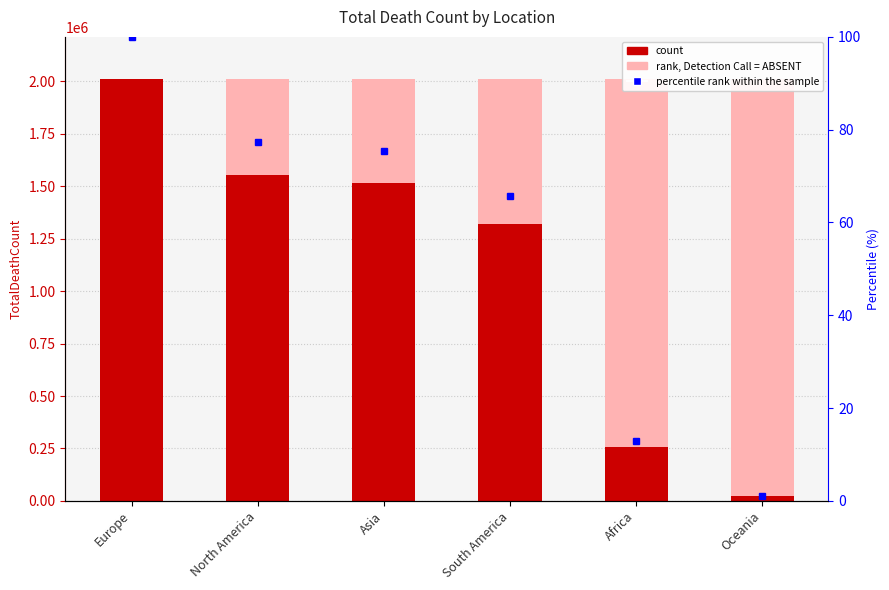

True or false: the data shows 2011074 at Europe.

True